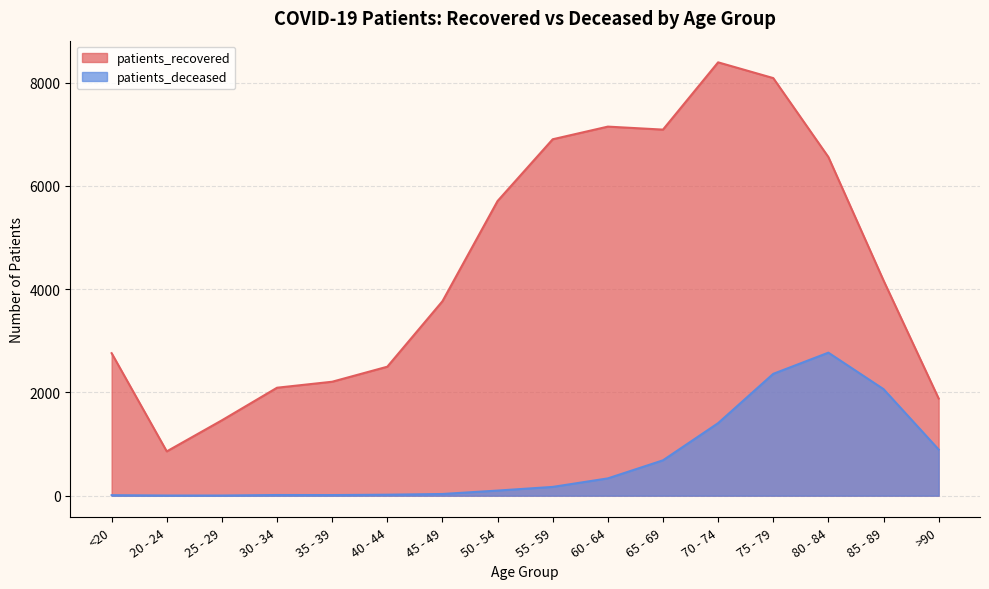

Reading left to right, what are all the values shown in this chart?

patients_recovered: <20=2760	20 - 24=858	25 - 29=1460	30 - 34=2091	35 - 39=2207	40 - 44=2498	45 - 49=3766	50 - 54=5707	55 - 59=6903	60 - 64=7148	65 - 69=7090	70 - 74=8393	75 - 79=8088	80 - 84=6559	85 - 89=4169	>90=1882
patients_deceased: <20=10	20 - 24=3	25 - 29=3	30 - 34=13	35 - 39=12	40 - 44=19	45 - 49=33	50 - 54=99	55 - 59=170	60 - 64=335	65 - 69=685	70 - 74=1405	75 - 79=2360	80 - 84=2770	85 - 89=2064	>90=894